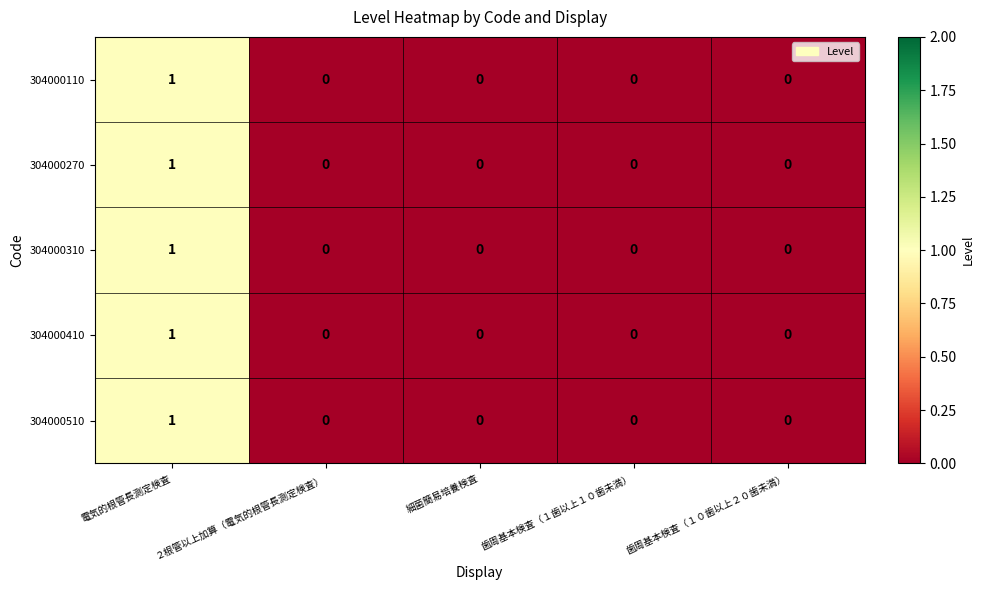

True or false: 304000510 has a value of 0 at ２根管以上加算（電気的根管長測定検査）.

True